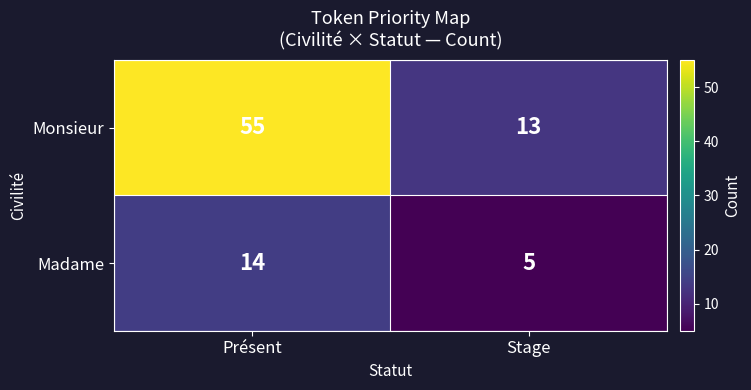

At which category is the sum across all series the highest?

Présent